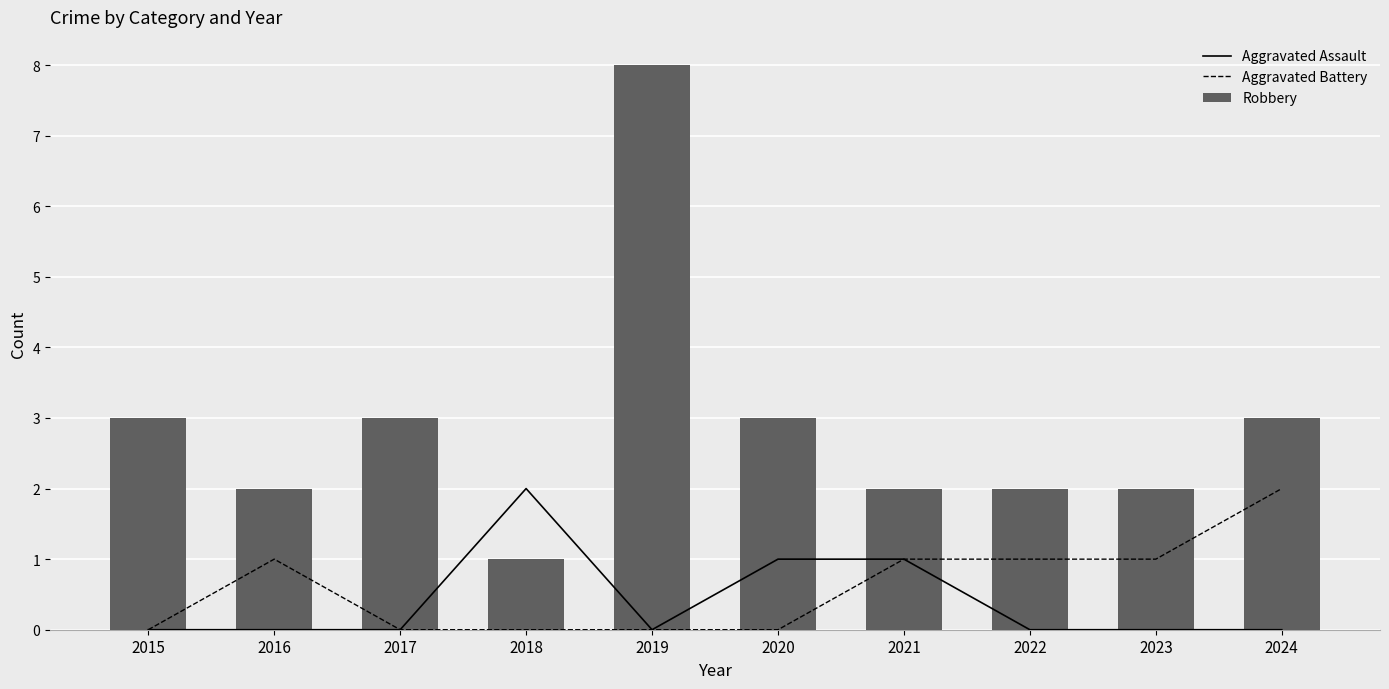

Rank the categories by Aggravated Battery value from highest to lowest.

2024, 2016, 2021, 2022, 2023, 2015, 2017, 2018, 2019, 2020